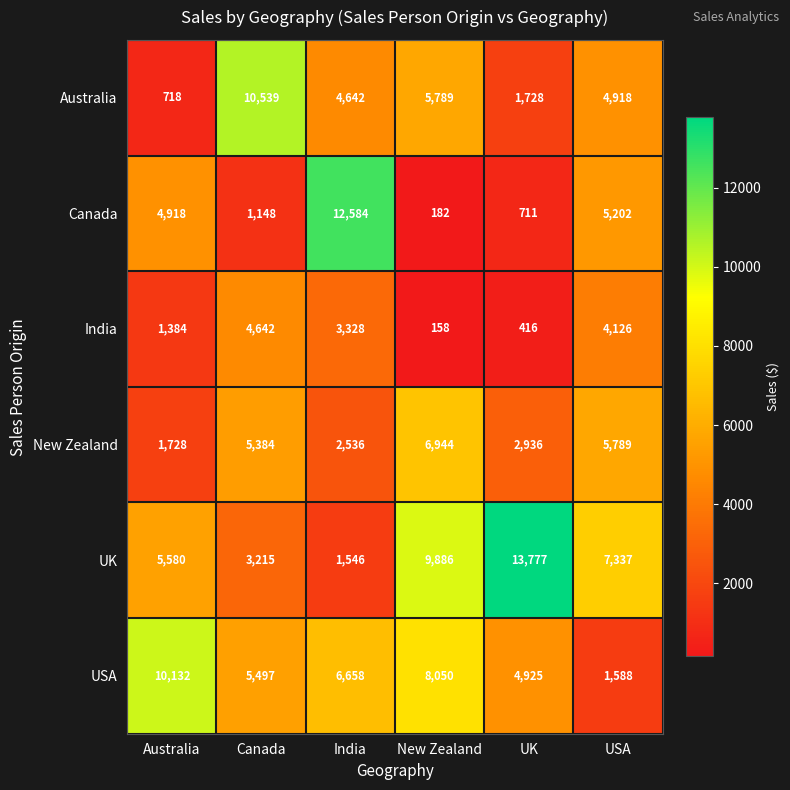

Where does the UK series first go above 7337?

New Zealand